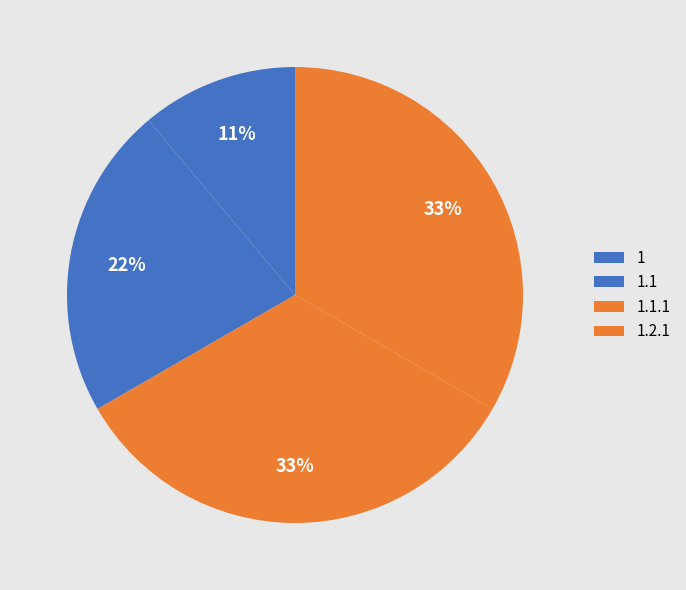

Rank the categories by value from lowest to highest.

1, 1.1, 1.1.1, 1.2.1